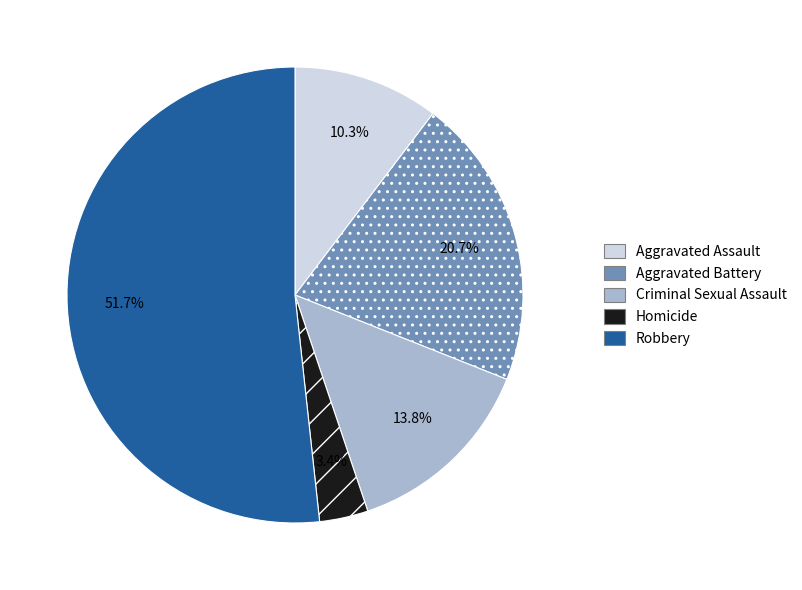

To the nearest percent, what is the combined percentage of Aggravated Assault and Robbery?

62%